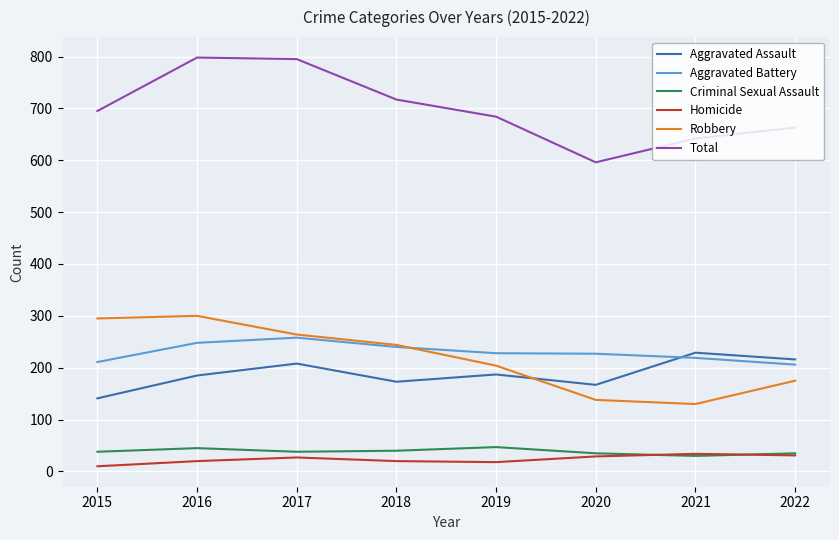

Does the chart have visible grid lines?

Yes